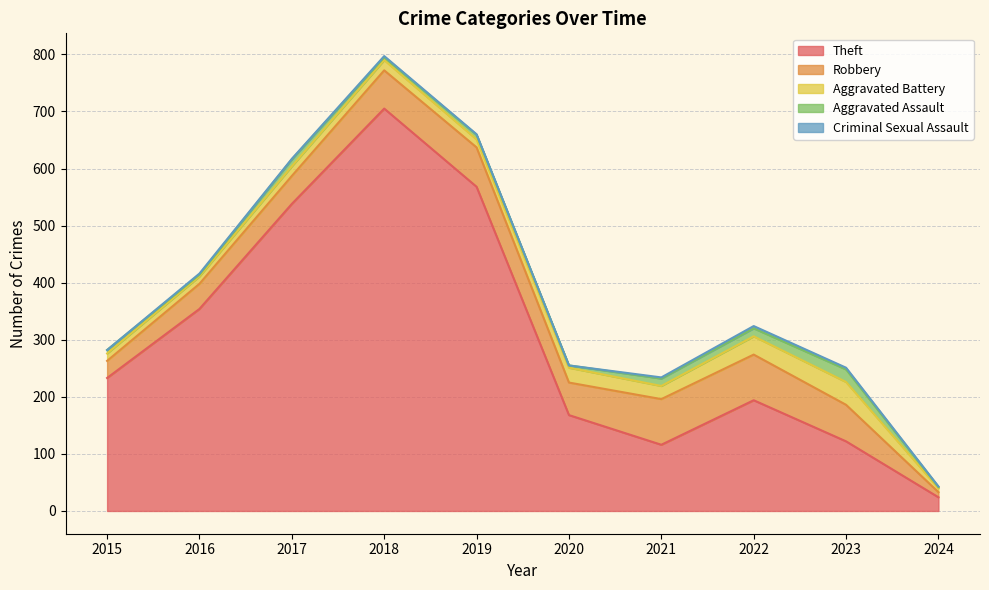

What is the value of the Aggravated Assault point at the 4th from the left?

5